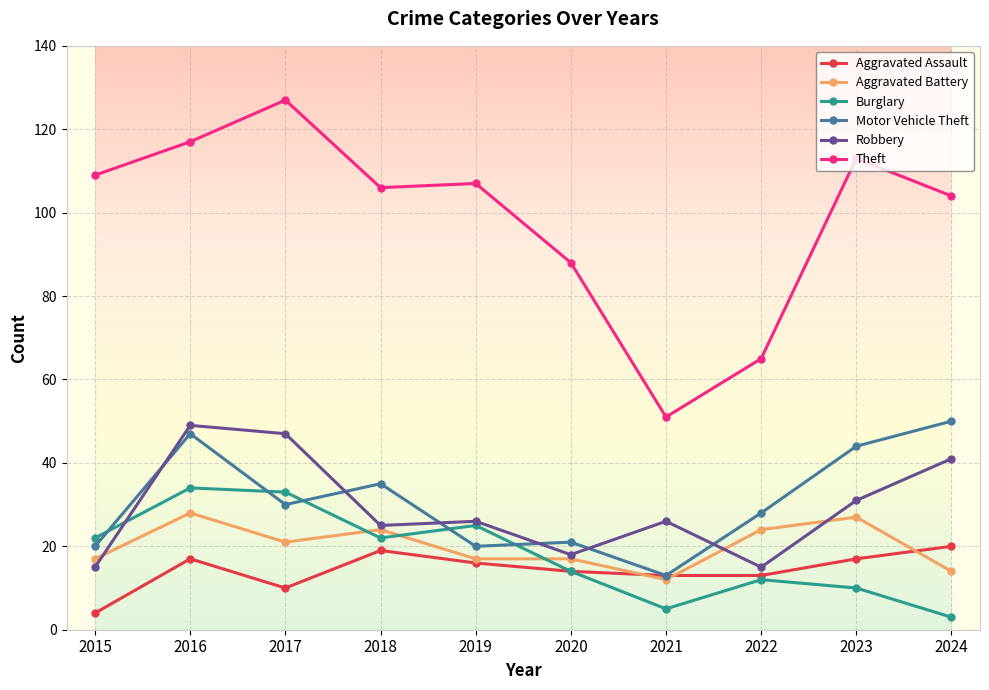

What is the total value across all series at 2018?

231